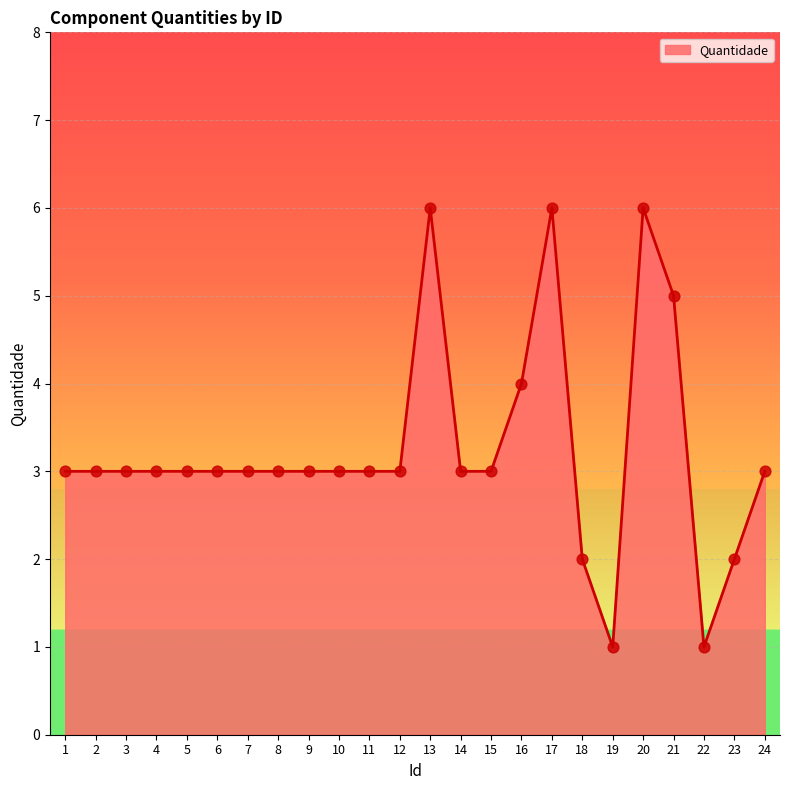

What is the change in value from 5 to 21?

+2